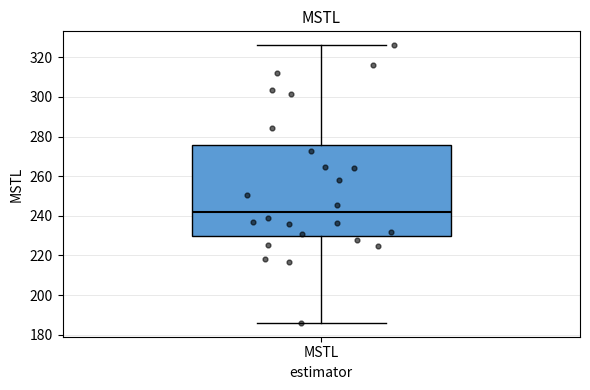

Transcribe this box plot: give where the median line is, the range the box spans, and where the two whiskers end, as read against the y-axis. The values are not printed on the chart, so give them approximately, as read against the axis.

median 242, box 230 to 276, whiskers 186 to 326